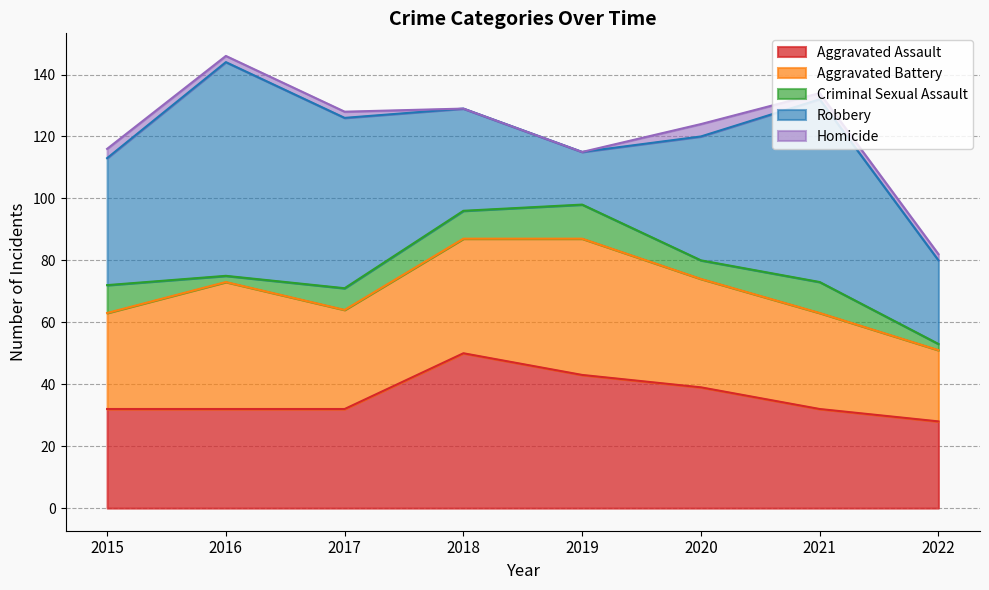

In Robbery, how many points are higher than both neighbors (excluding endpoints)?

2